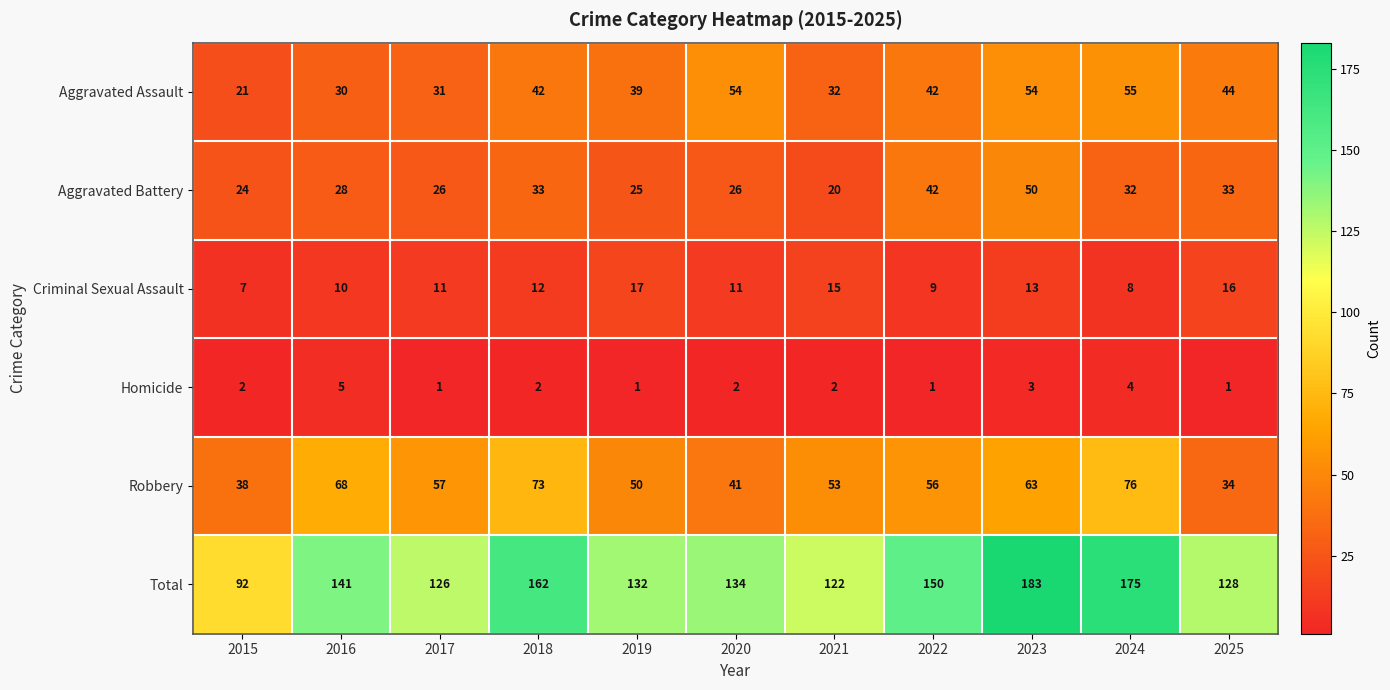

What is the difference between the highest and lowest values at 2022?

149